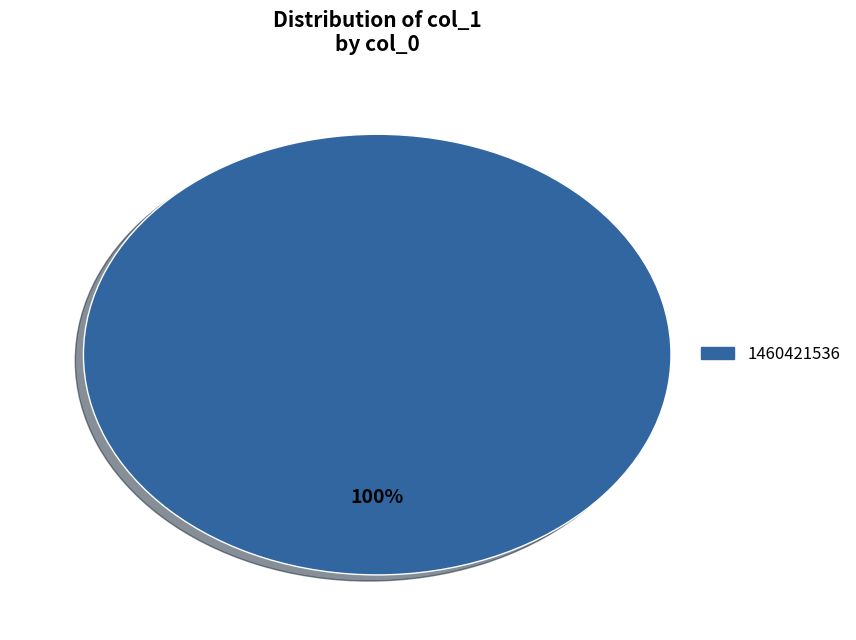

Count the number of slices in the pie.

1